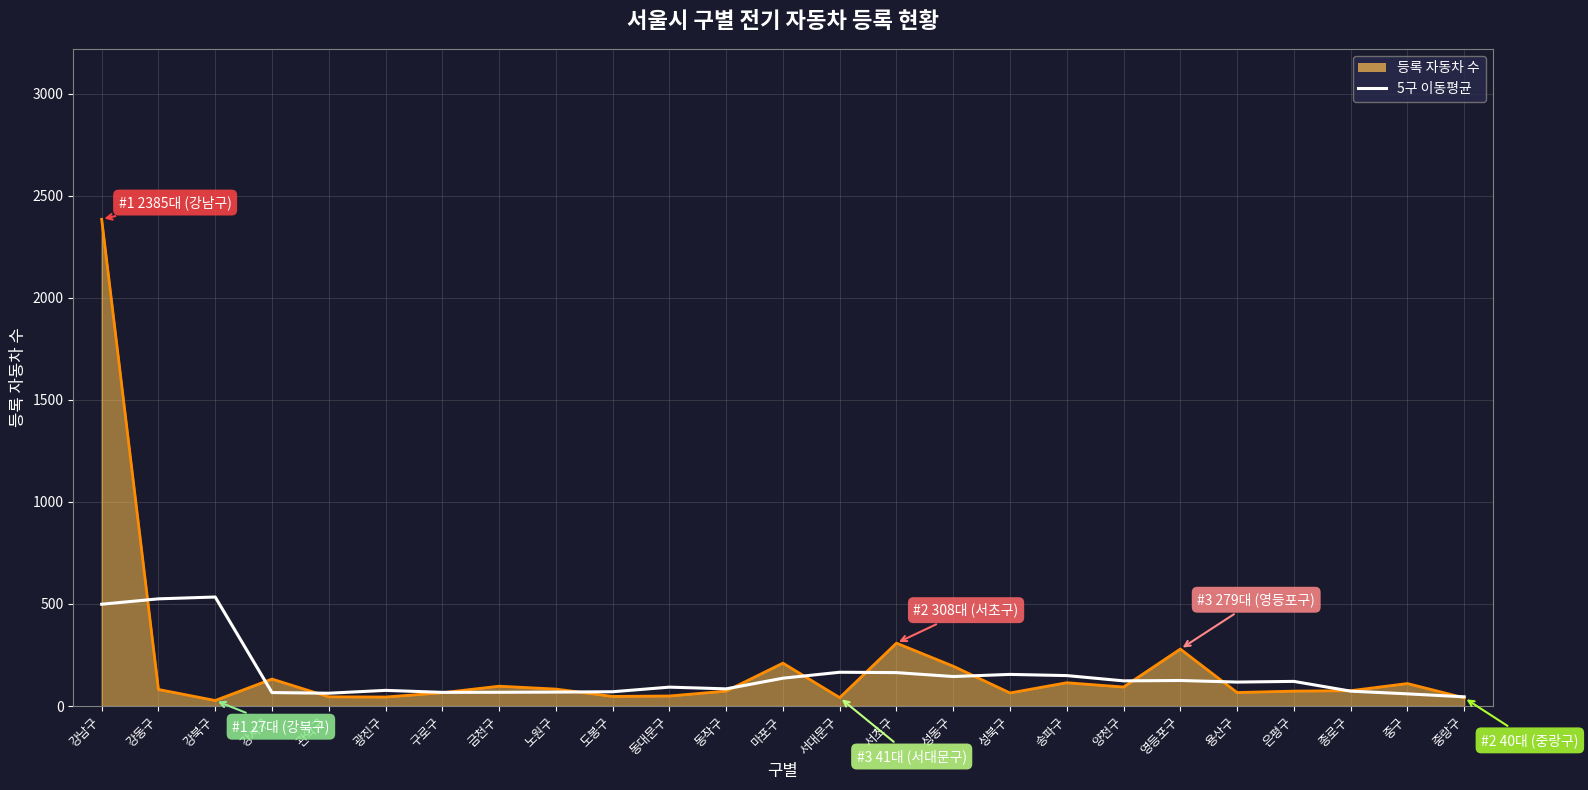

Where is 등록 자동차 수 nearest to the value 1206?

서초구